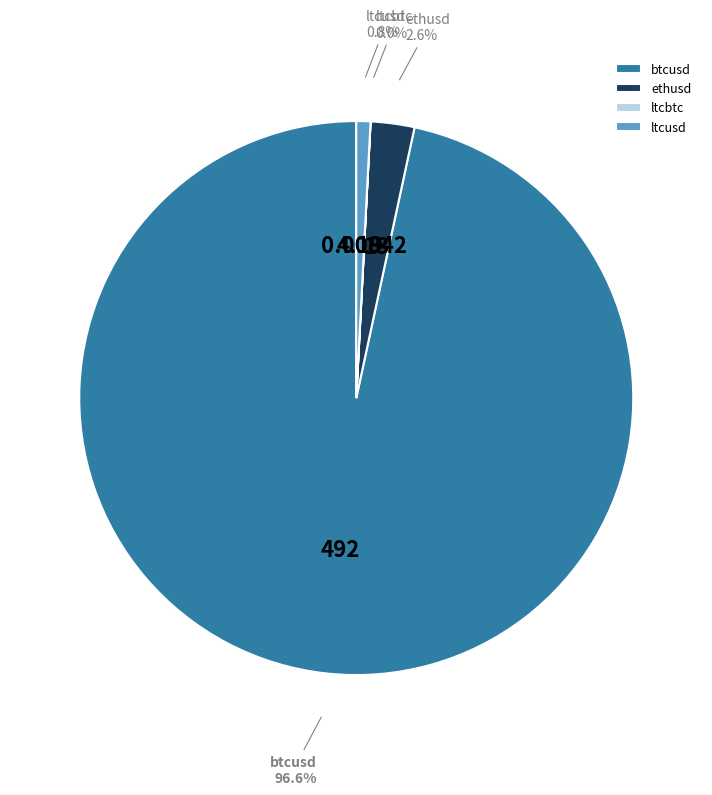

What percentage do ltcusd and btcusd together represent?

97.4%